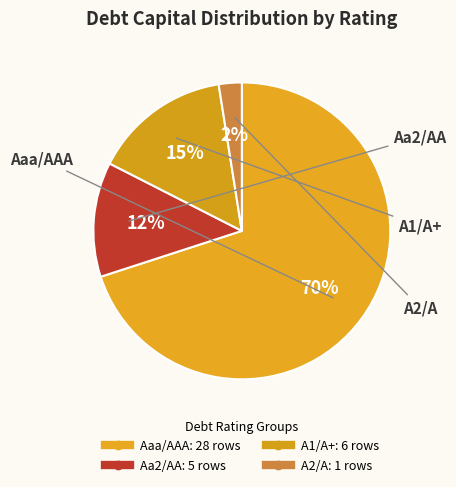

How many slices are in this pie chart?

4